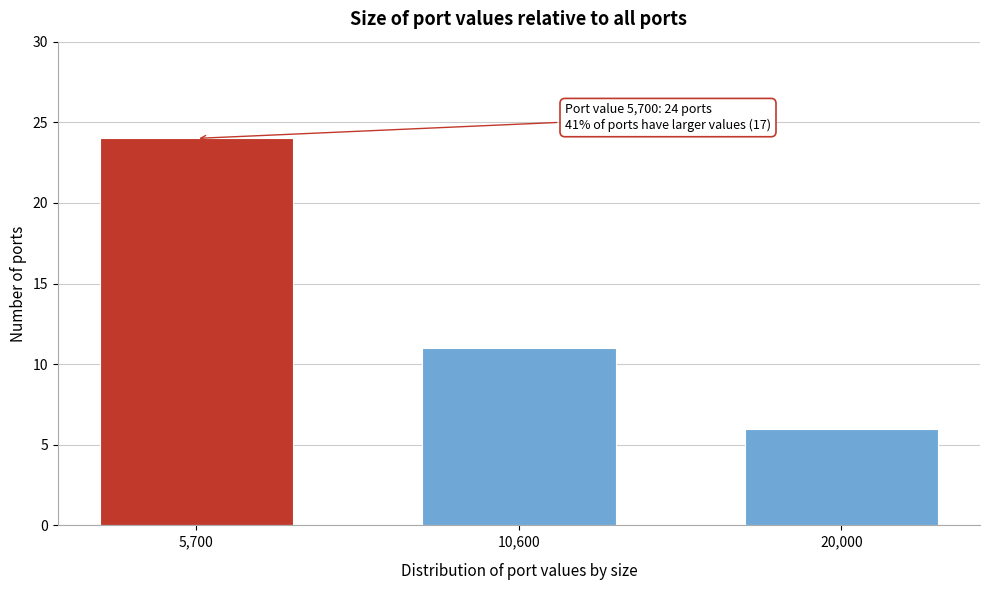

Reading right to left, transcribe all the data shown in this chart.

6	11	24